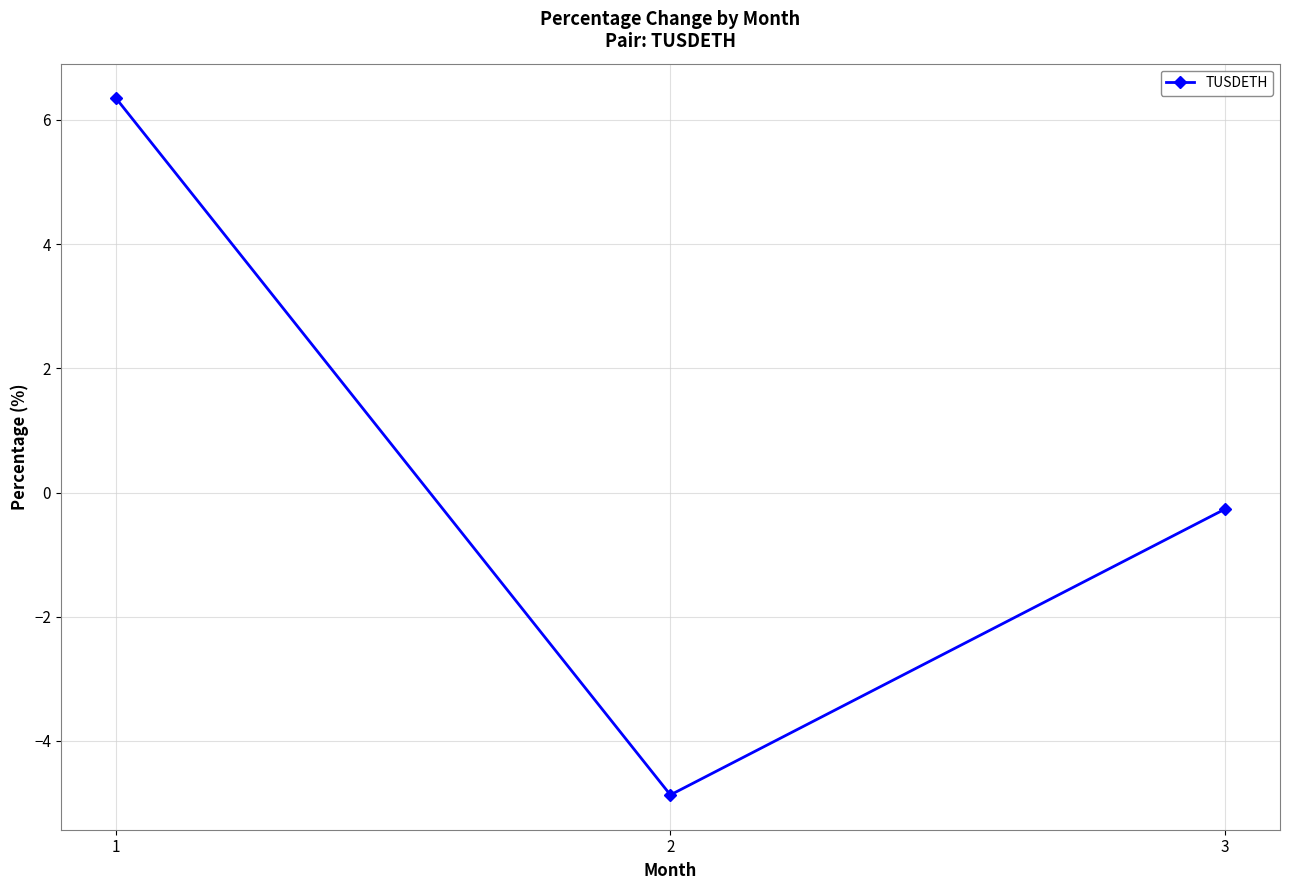

How many positive values are there?

1